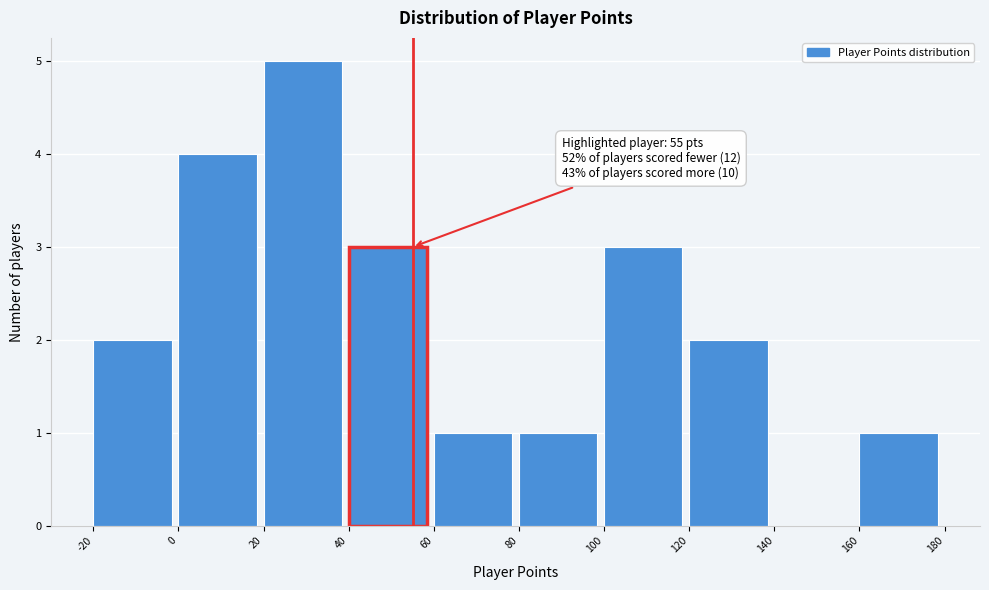

Which range on the x-axis has the tallest bar?

20 to 40